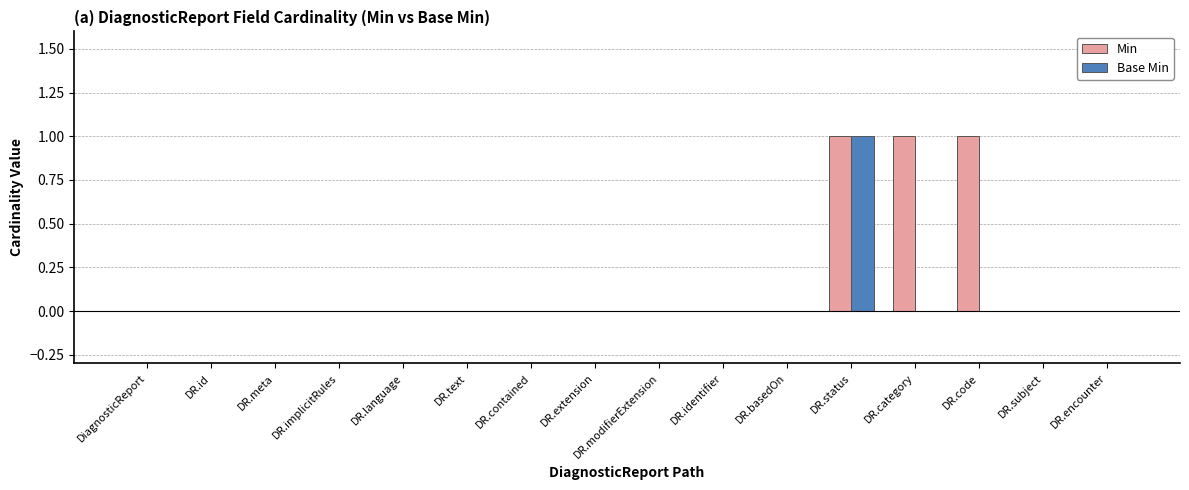

The value of Min at DiagnosticReport is 0. True or false?

True